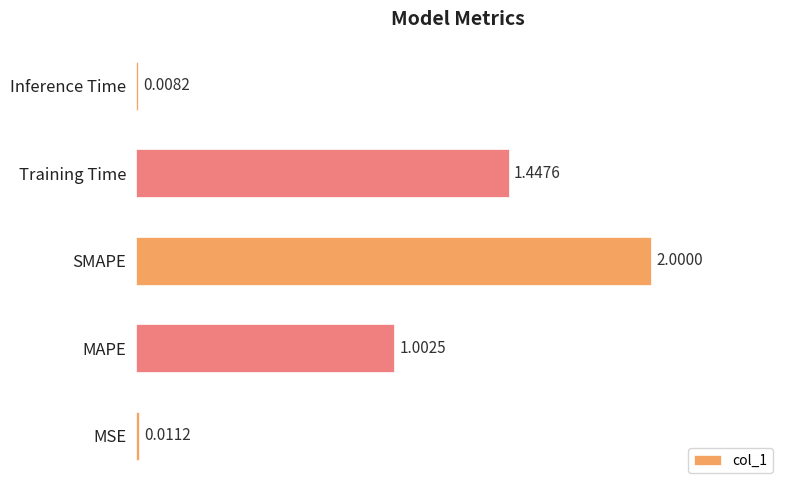

Between Inference Time and Training Time, which is larger?

Training Time